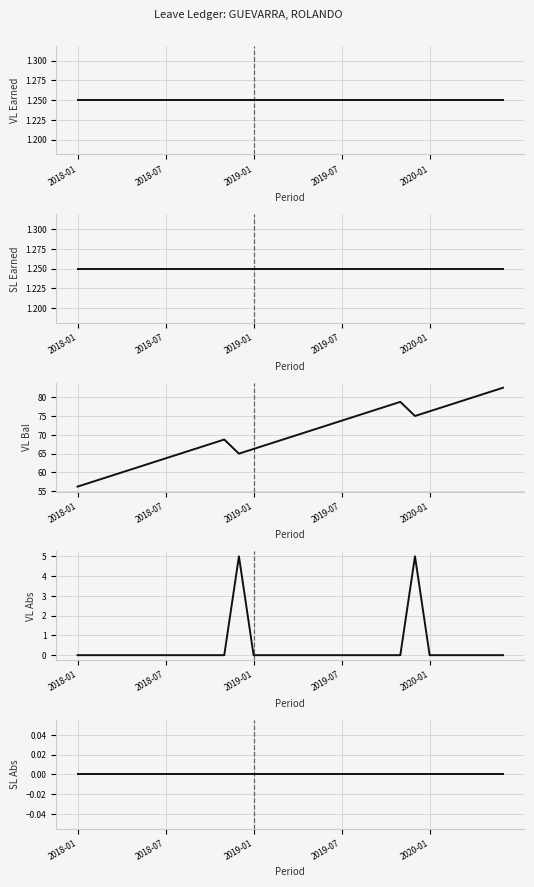

At how many categories does at least one series exceed 25?

30